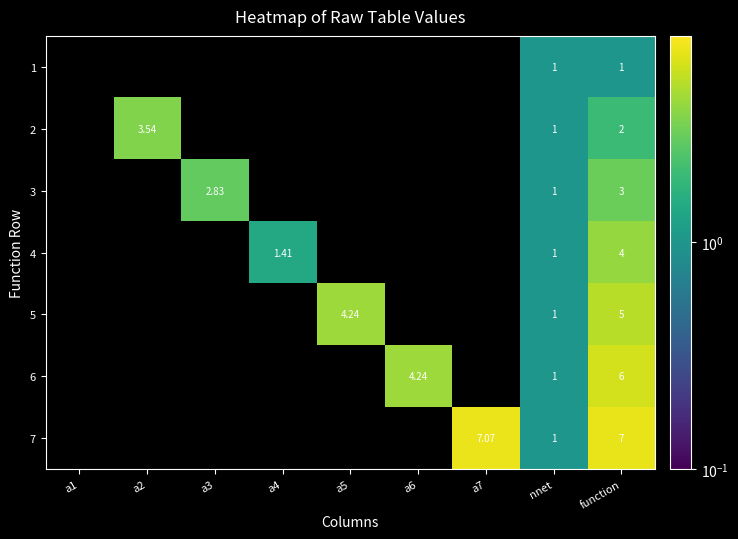

What is the difference between the second highest and minimum values in the 4 series?

1.4